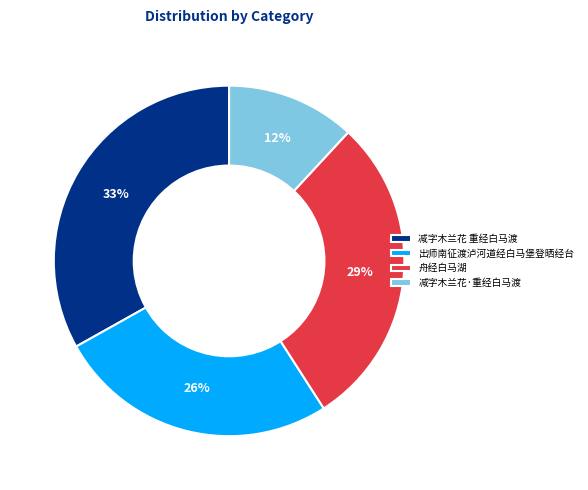

To the nearest percent, what is the difference between the largest and smallest slice percentages?

21%